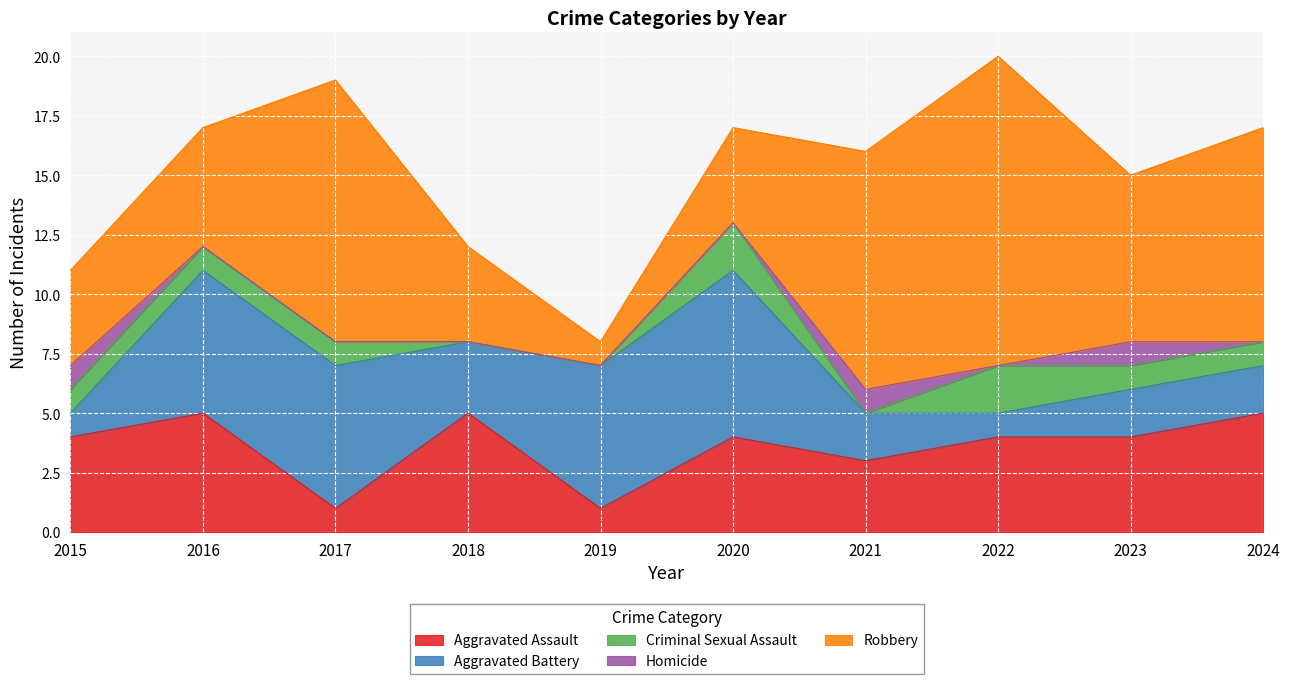

How many values in the Aggravated Assault series are below 4?

3